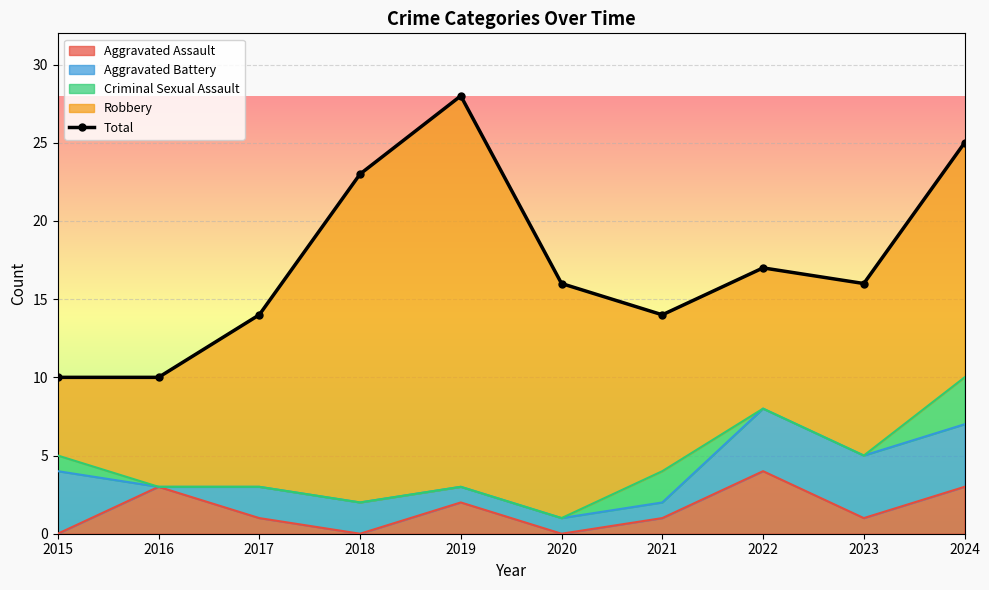

What is the change in value from 2017 to 2022?

+3